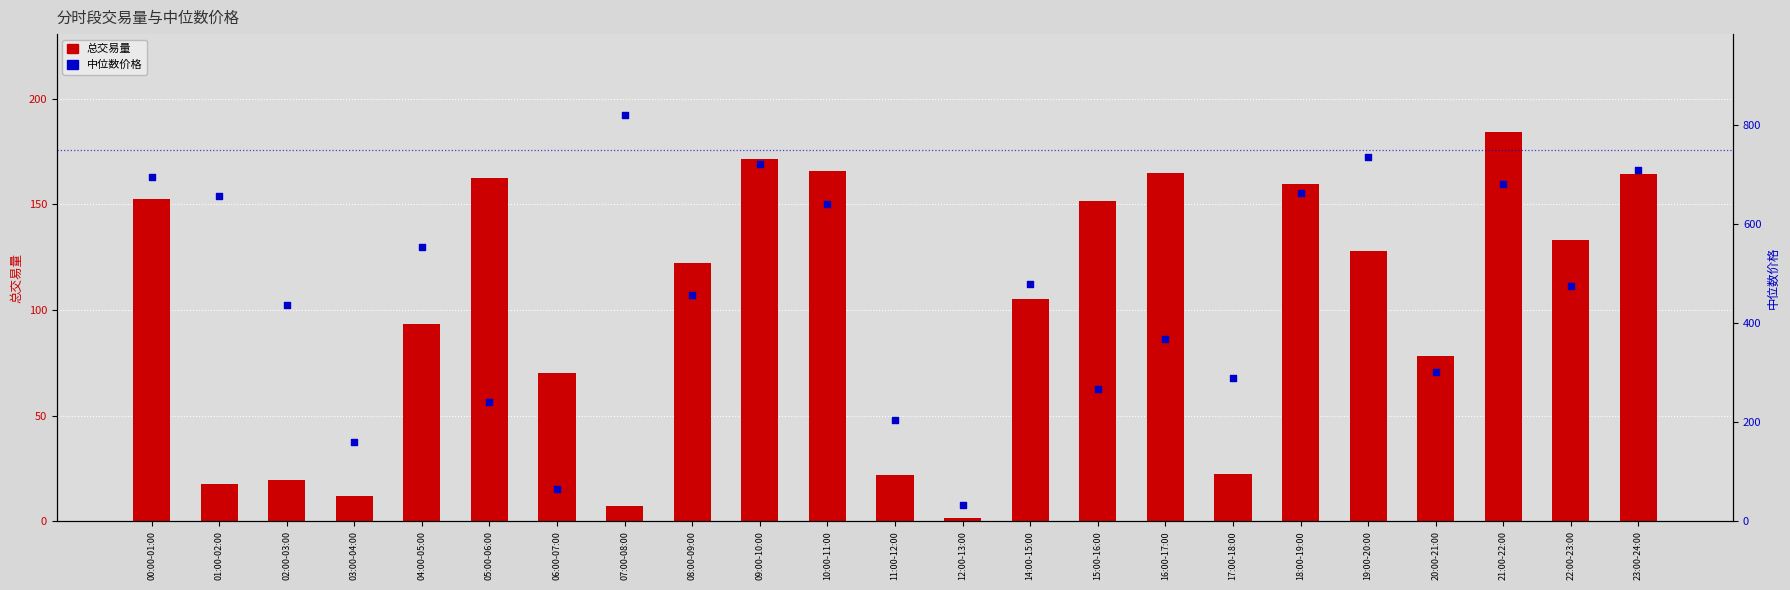

Which series has the widest spread of Y values?

中位数价格